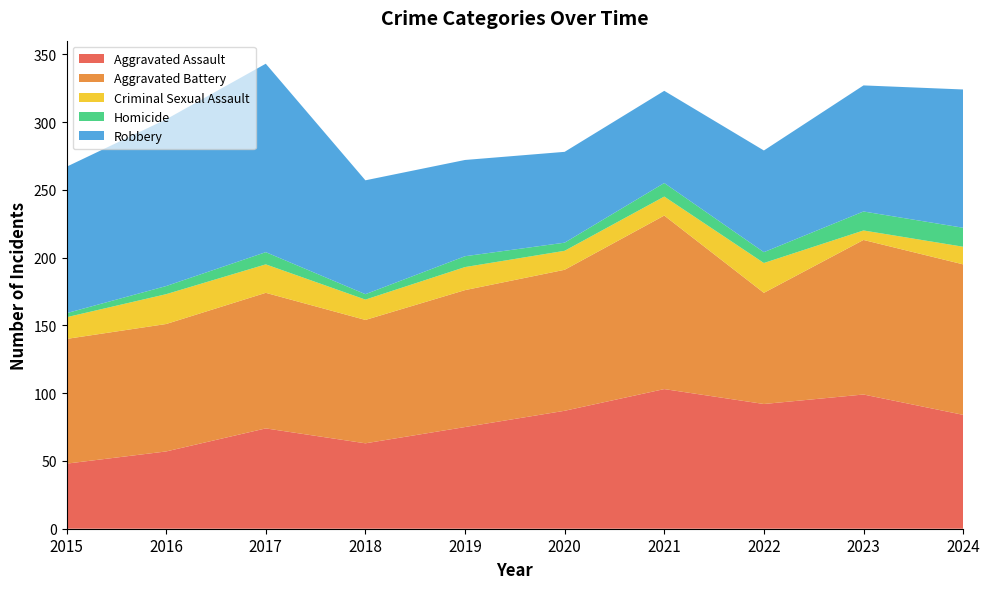

Reading left to right, list all the values displayed in this chart.

Aggravated Assault: 2015=48	2016=57	2017=74	2018=63	2019=75	2020=87	2021=103	2022=92	2023=99	2024=84
Aggravated Battery: 2015=92	2016=94	2017=100	2018=91	2019=101	2020=104	2021=128	2022=82	2023=114	2024=111
Criminal Sexual Assault: 2015=16	2016=22	2017=21	2018=15	2019=17	2020=14	2021=14	2022=22	2023=7	2024=13
Homicide: 2015=3	2016=6	2017=9	2018=4	2019=8	2020=6	2021=10	2022=8	2023=14	2024=14
Robbery: 2015=108	2016=123	2017=139	2018=84	2019=71	2020=67	2021=68	2022=75	2023=93	2024=102